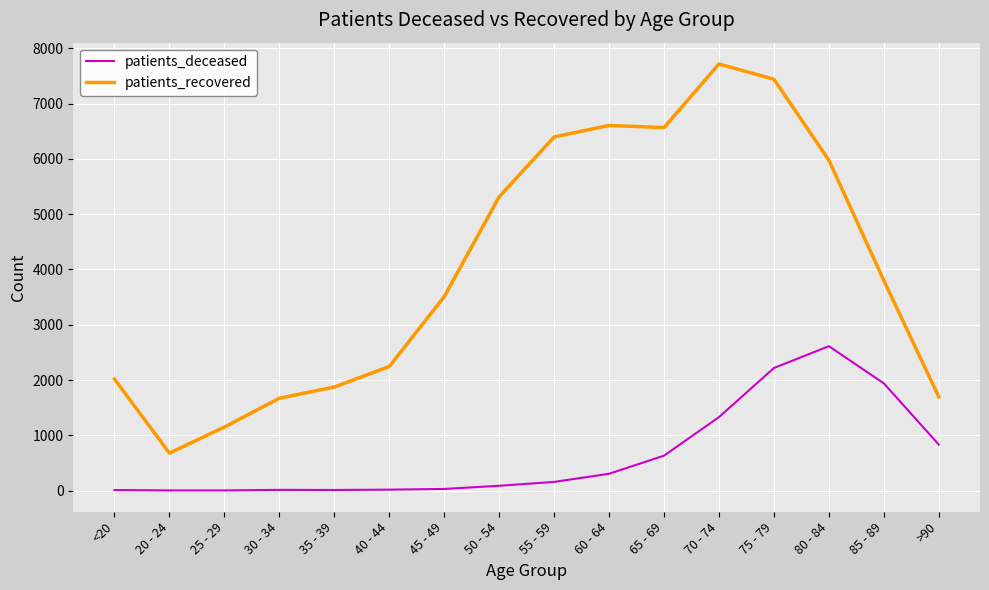

The value of patients_recovered at <20 is 1203. True or false?

False